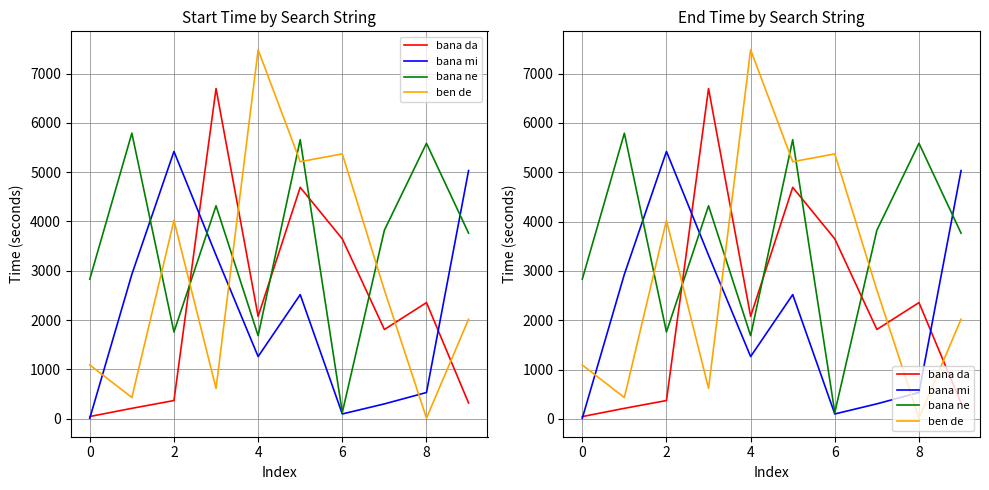

How many lines are shown in the chart?

4